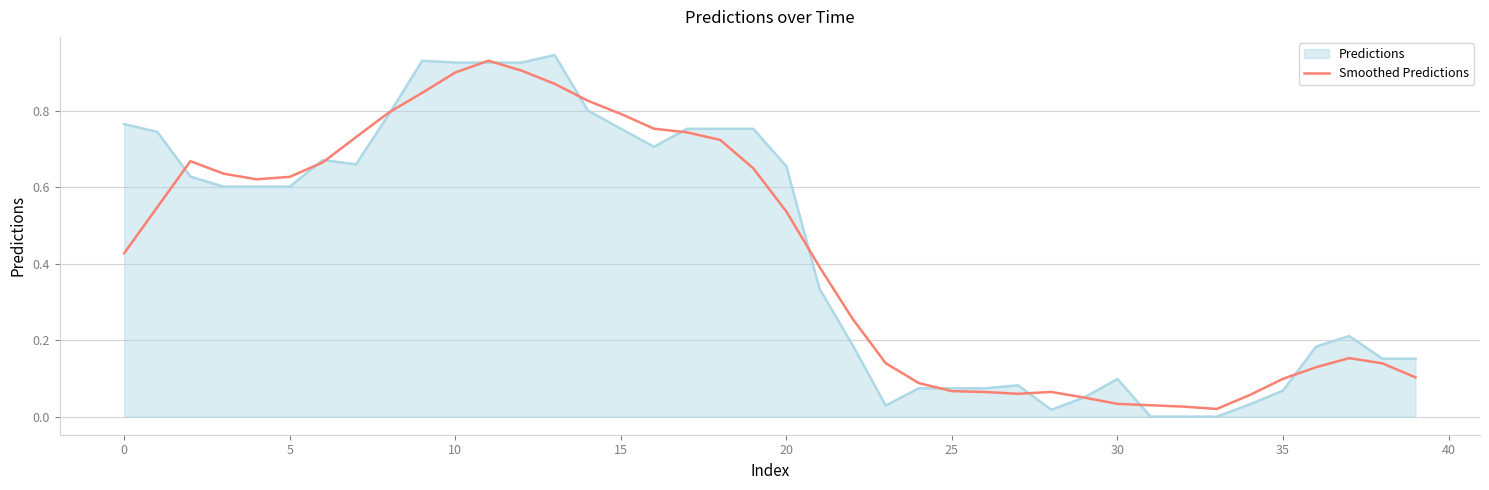

Which series has the widest spread of values?

Predictions